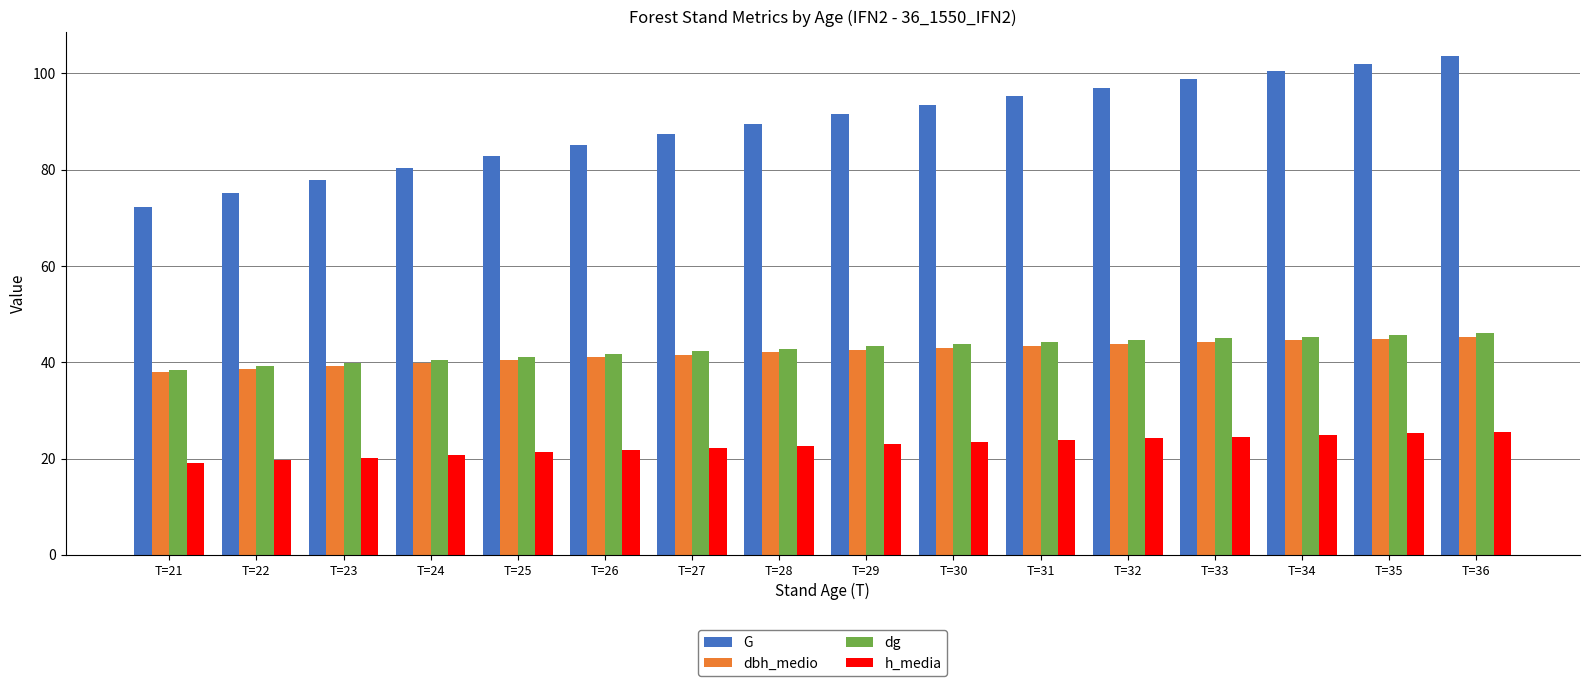

Is the value of h_media at T=26 greater than the value of dg at T=32?

No